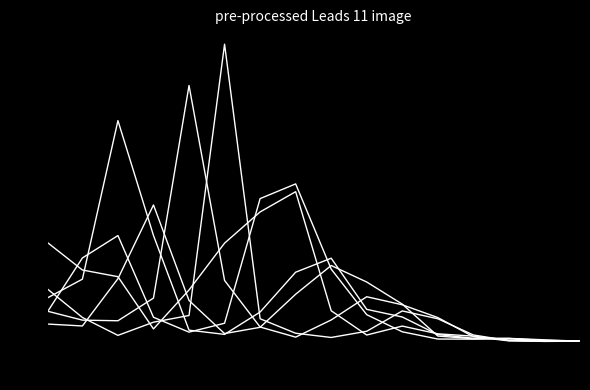

How many lines are shown in the chart?

6